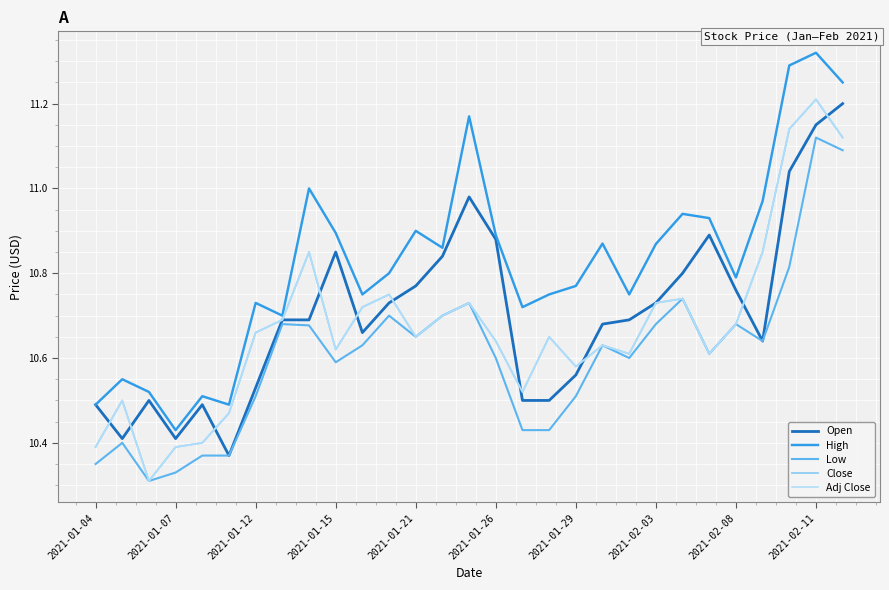

Which category has the lowest value in the High series?

2021-01-07